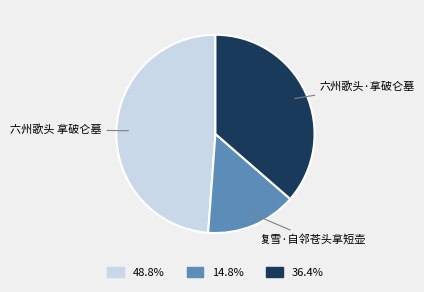

Is 六州歌头·拿破仑墓 the majority of the pie?

No